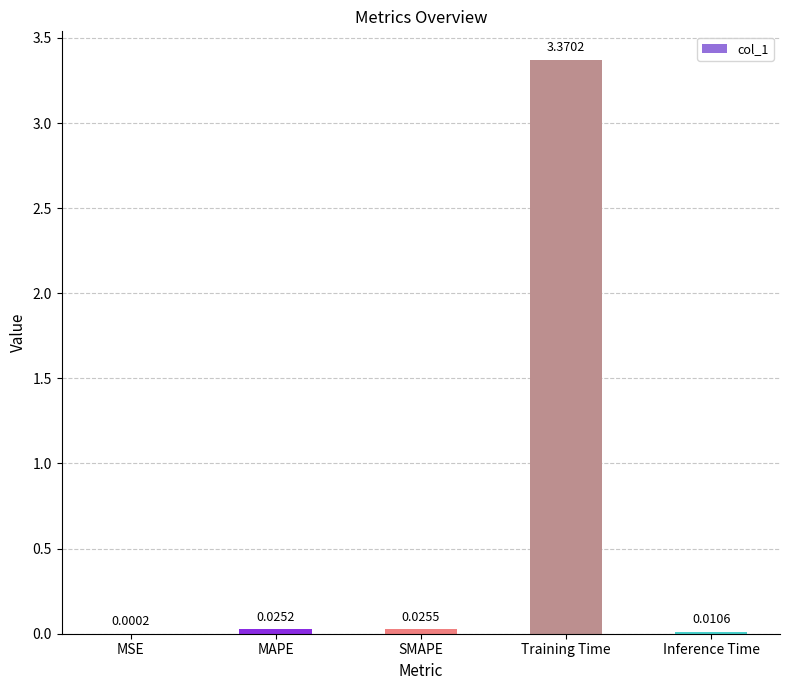

Between Training Time and Inference Time, which is larger?

Training Time